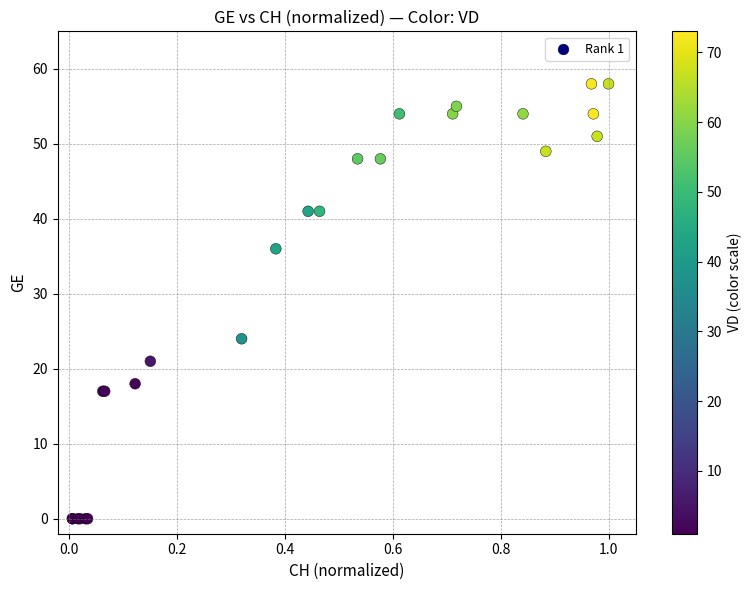

What Y value in the scatter plot is closest to 29?

24